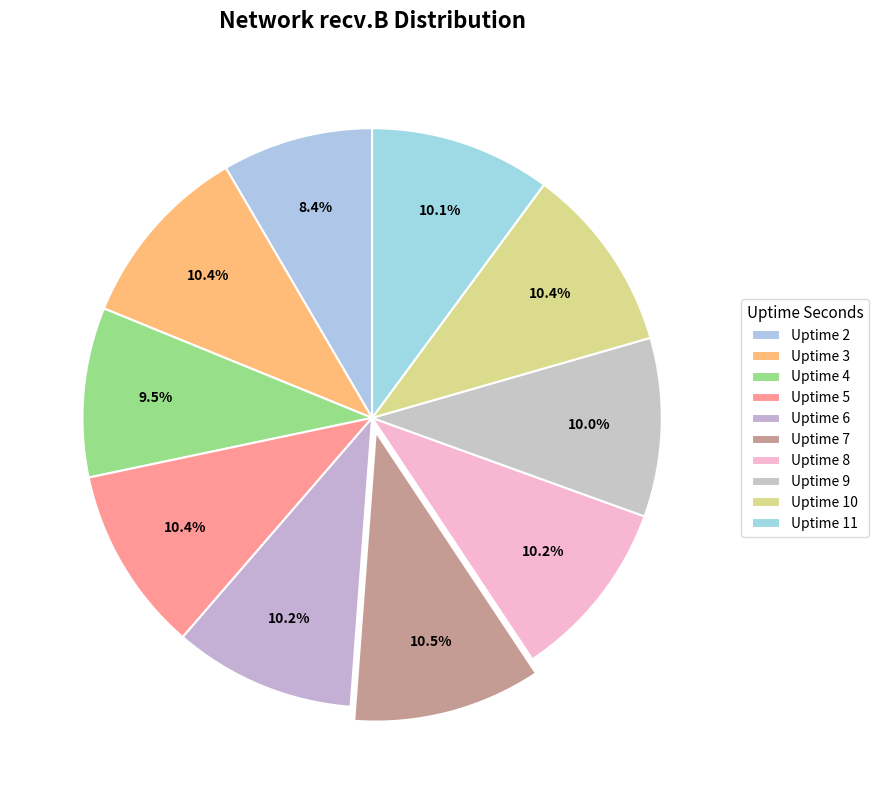

Is it true that Uptime 5 is 10% of the pie?

True